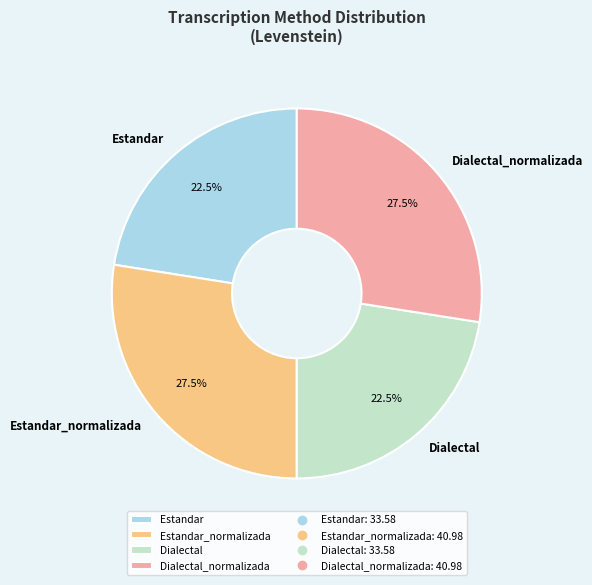

Which has a higher value, Dialectal_normalizada or Dialectal?

Dialectal_normalizada